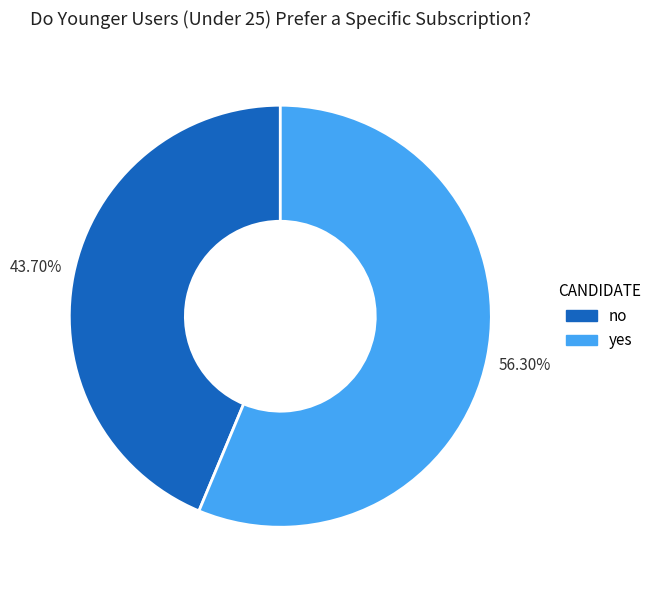

Which has a higher value, yes or no?

yes